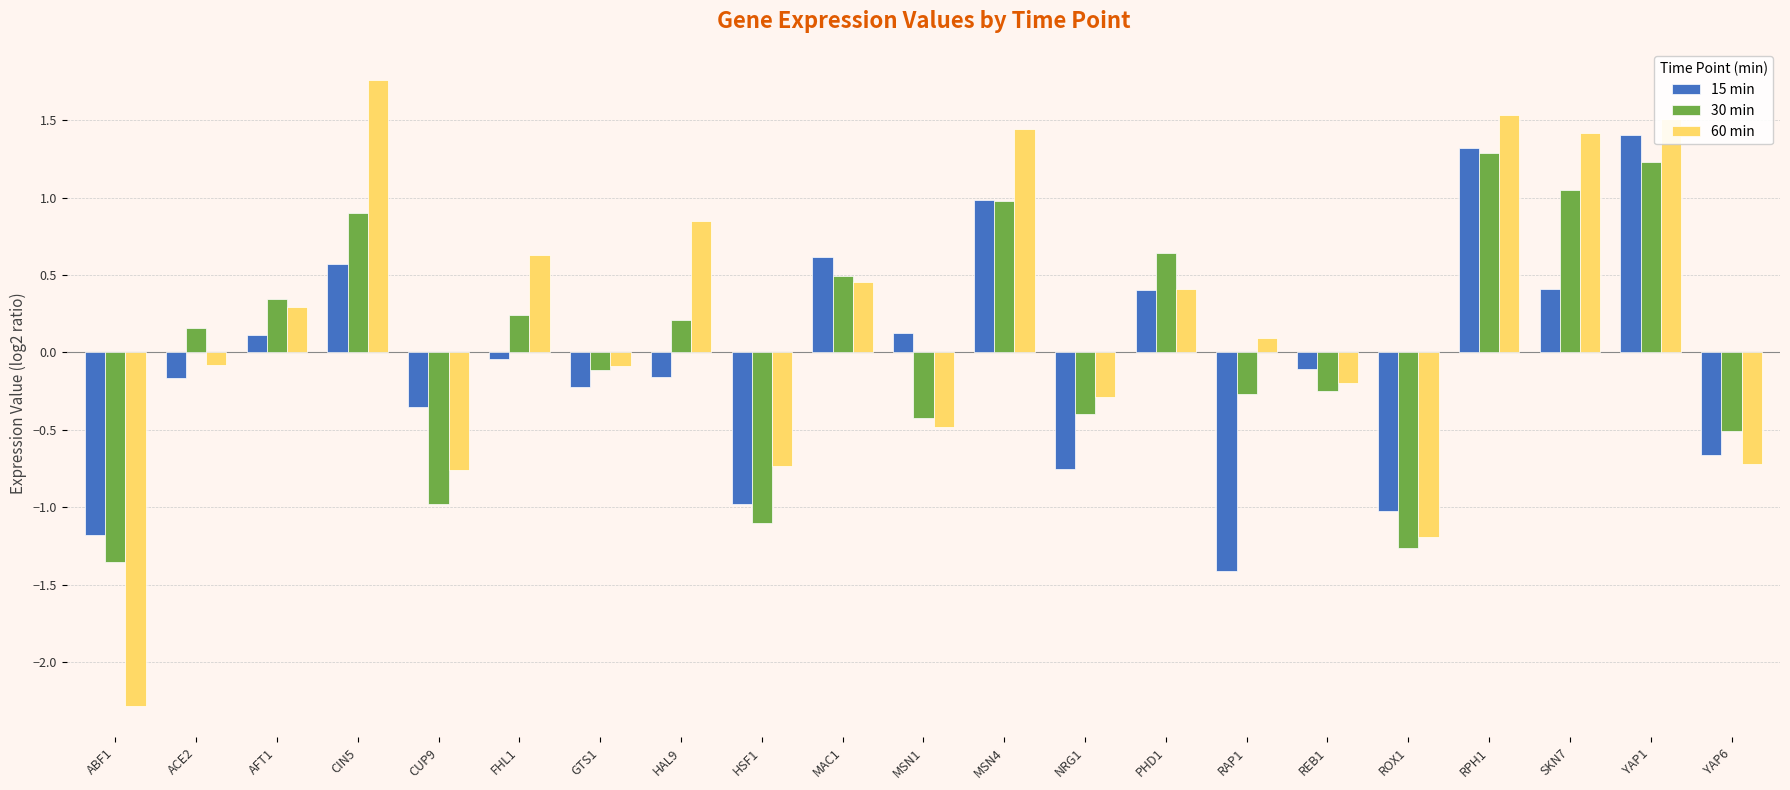

How many positive values does the 15 min series have?

9